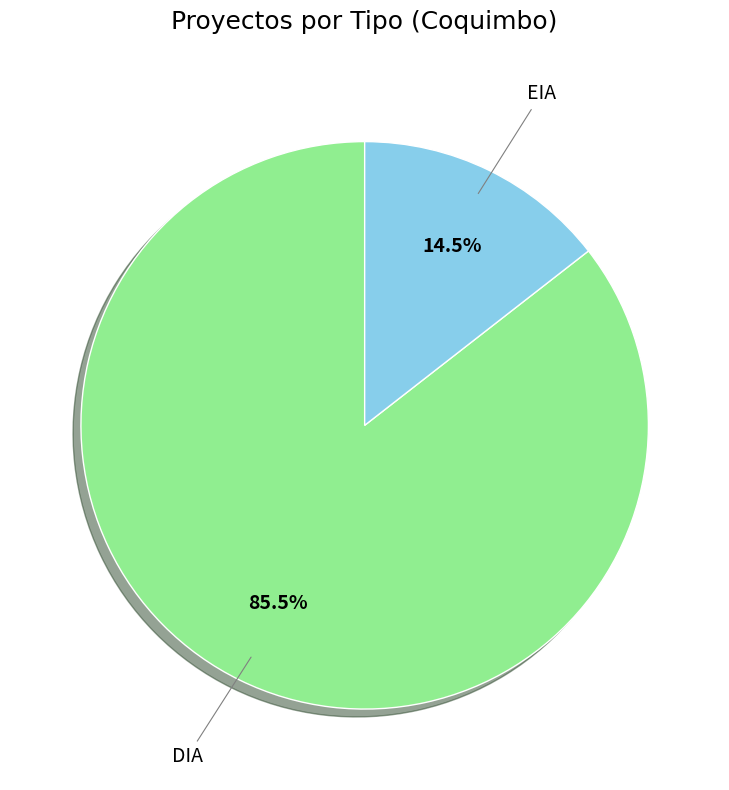

Does any single category account for the majority?

Yes